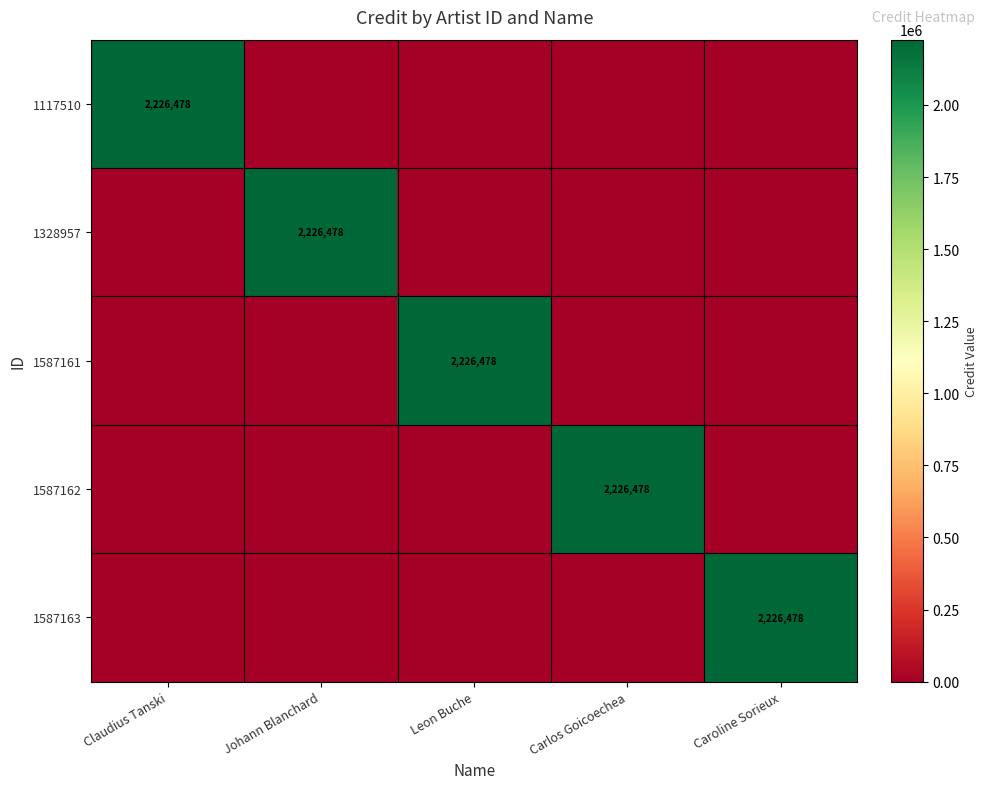

What is the total value across all series at Carlos Goicoechea?

2226478